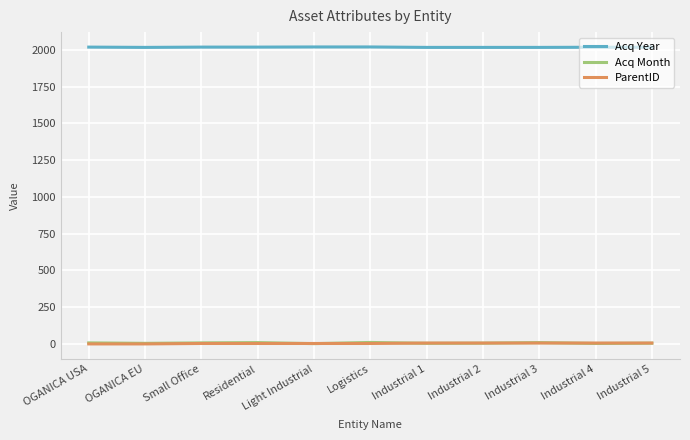

Which series has the largest total across all categories?

Acq Year